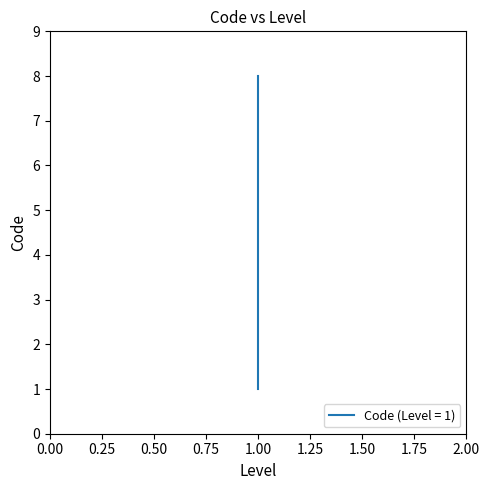

What is the greatest value displayed?

8